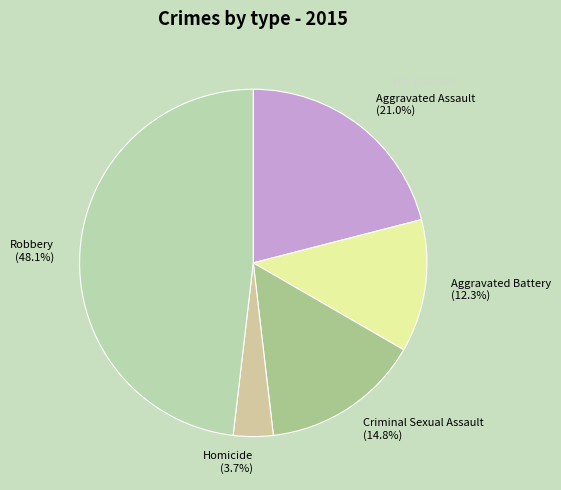

Which has a higher value, Aggravated Battery or Aggravated Assault?

Aggravated Assault